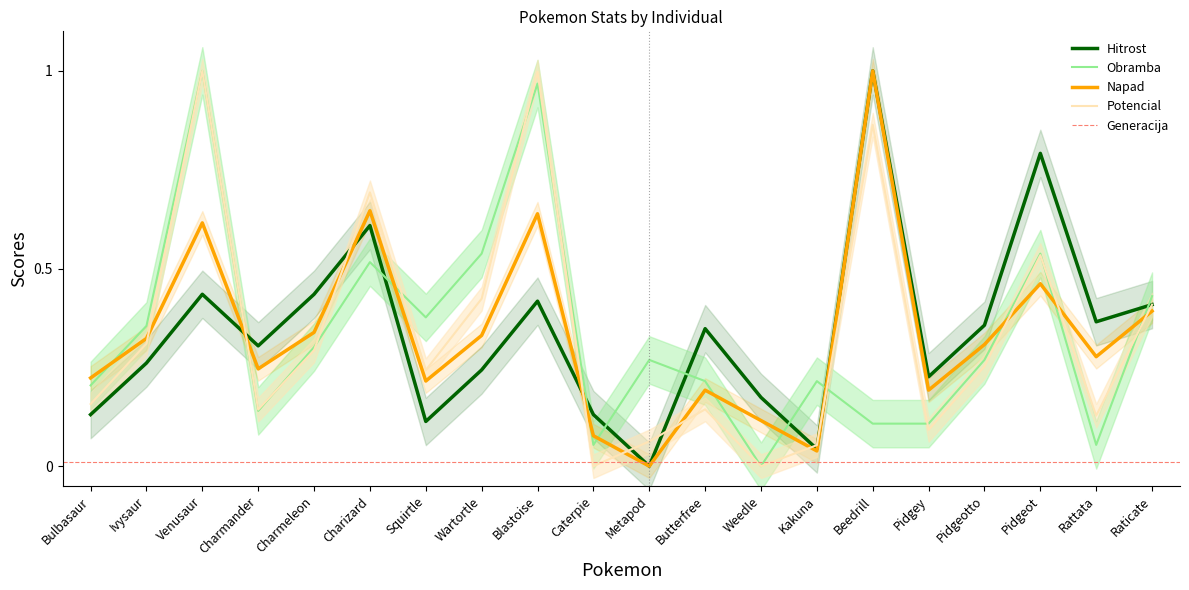

What is the label of the 5th point from the left?

Charmeleon